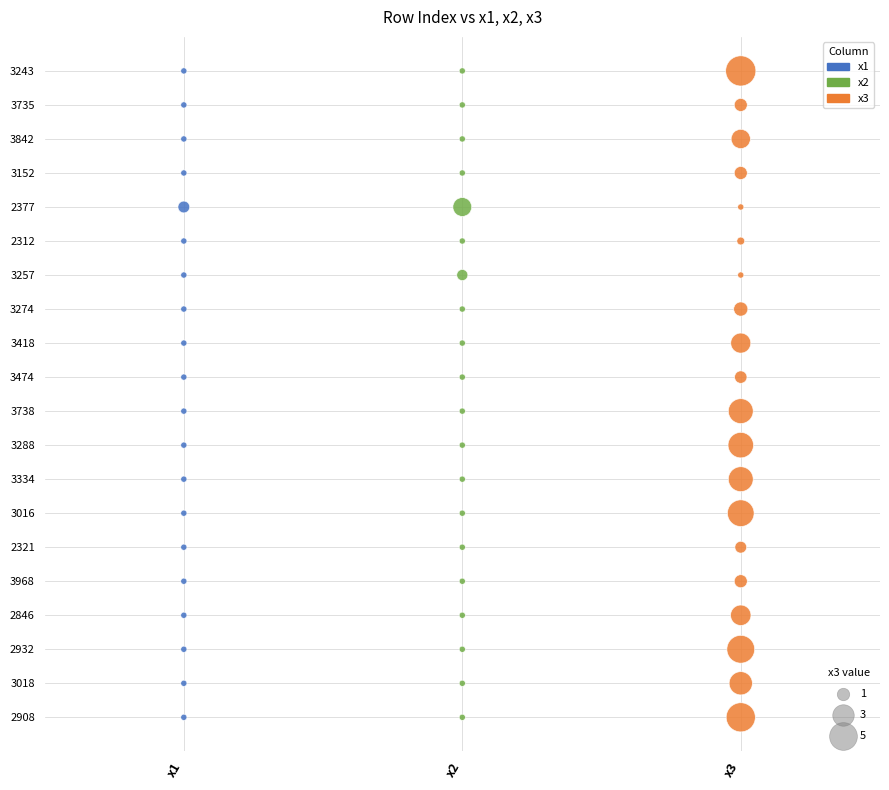

What are all the series names shown in the legend?

x1, x2, x3